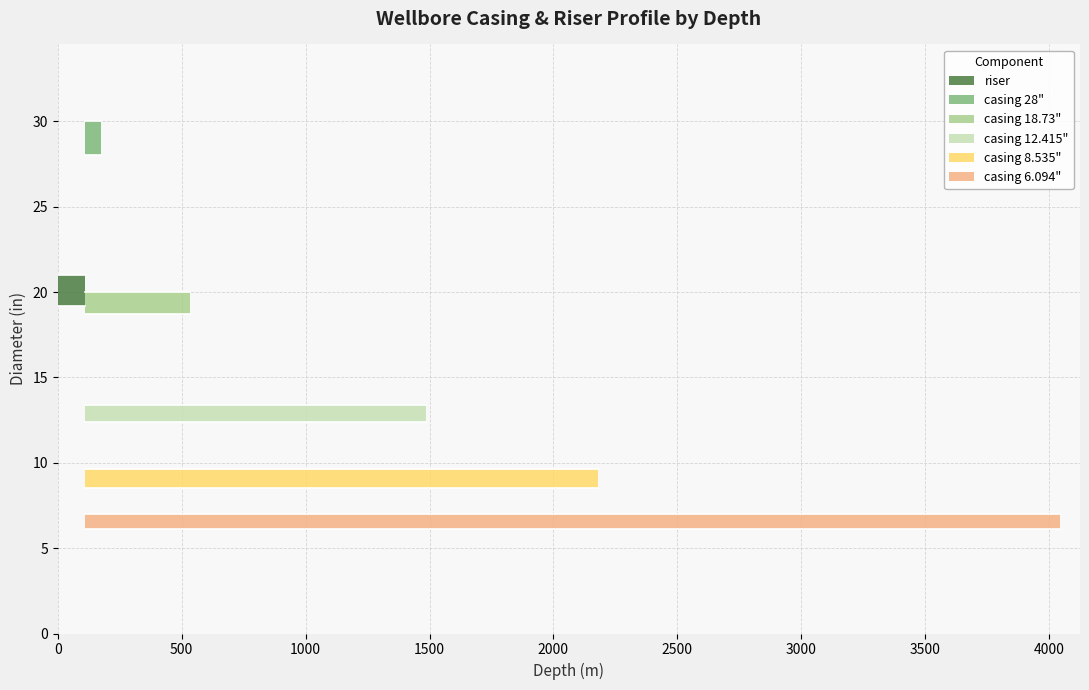

True or false: ID (in) and OD (in) cross at least once.

False